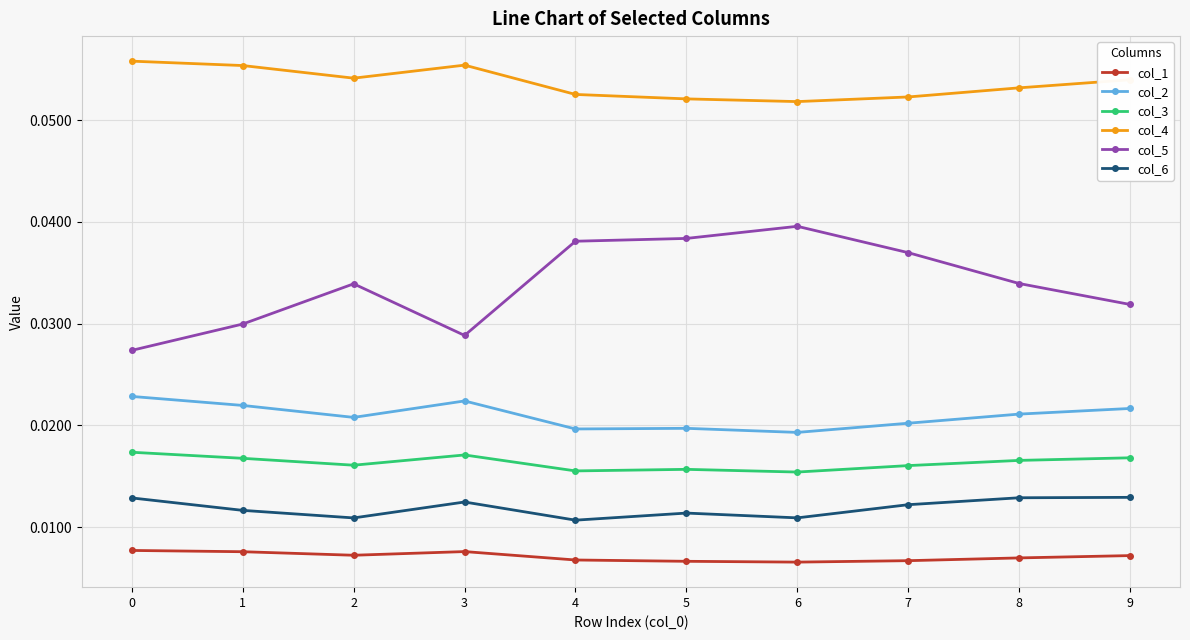

Is the value of col_2 at 3 greater than the value of col_3 at 8?

Yes